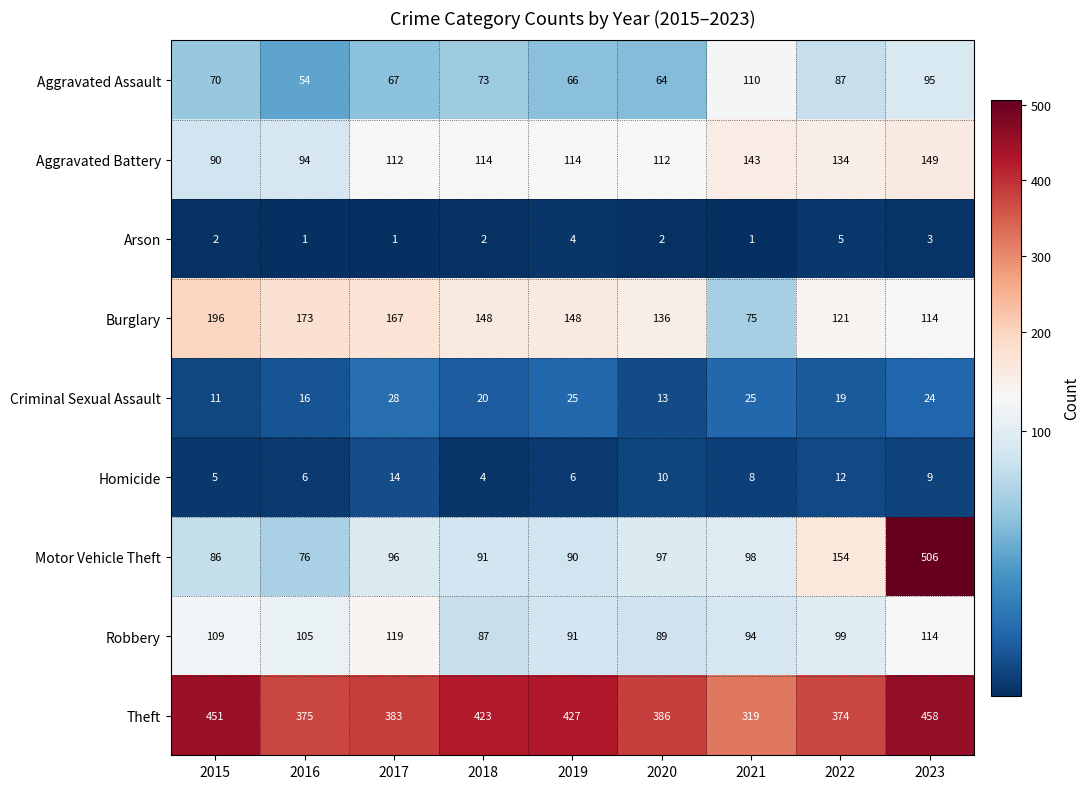

At which category is the sum across all series the highest?

2023